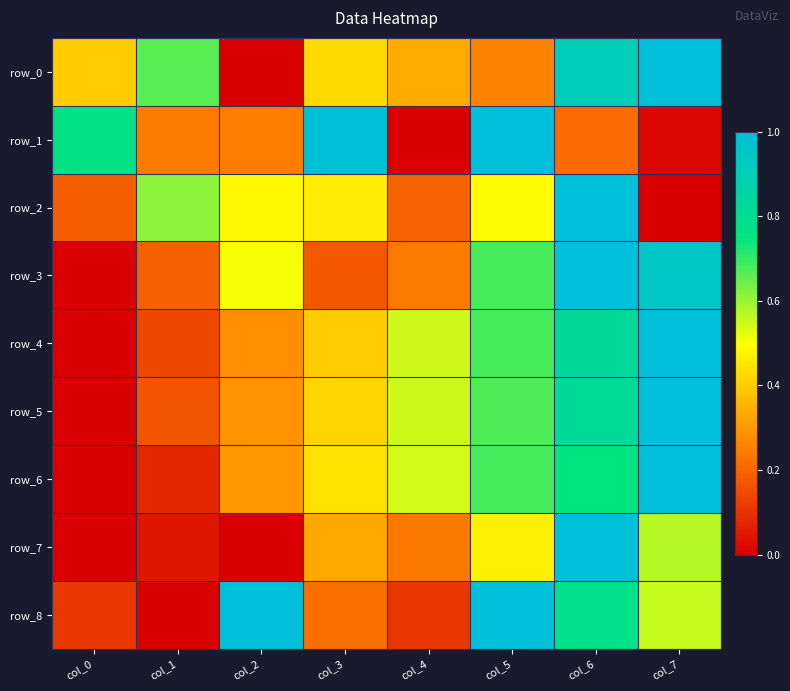

How many positive values does the row_4 series have?

7